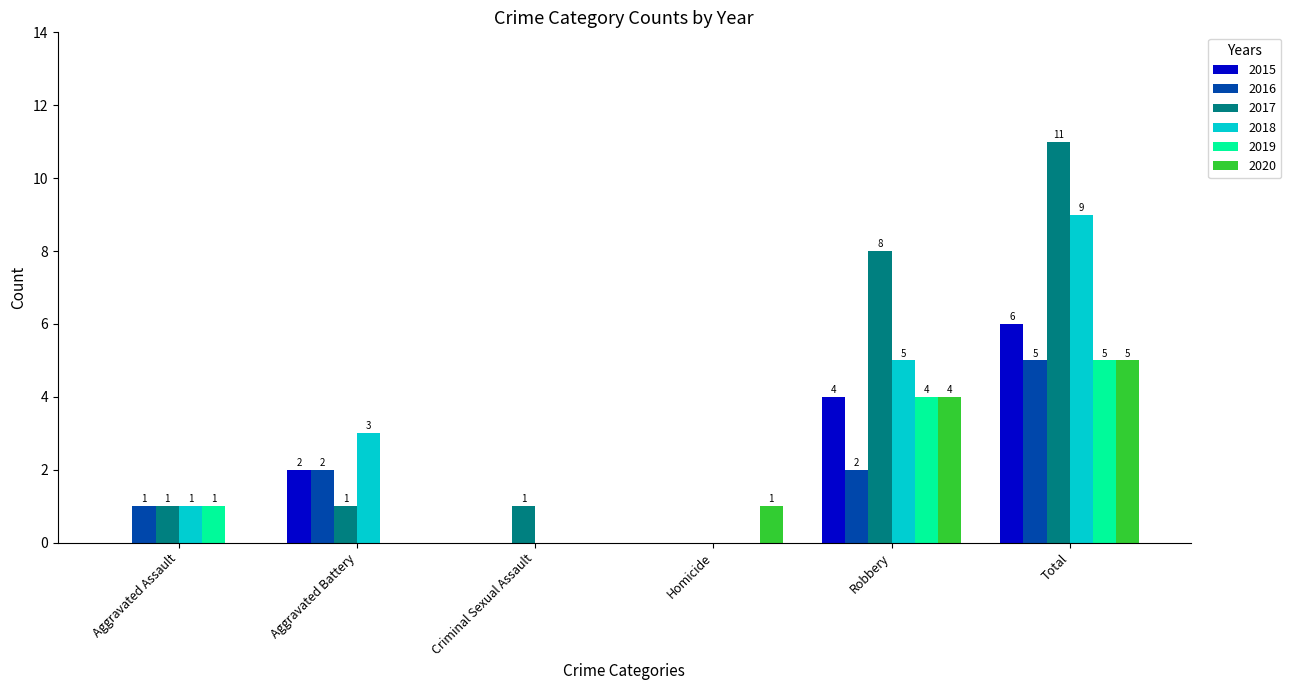

At which category is the sum across all series the highest?

Total